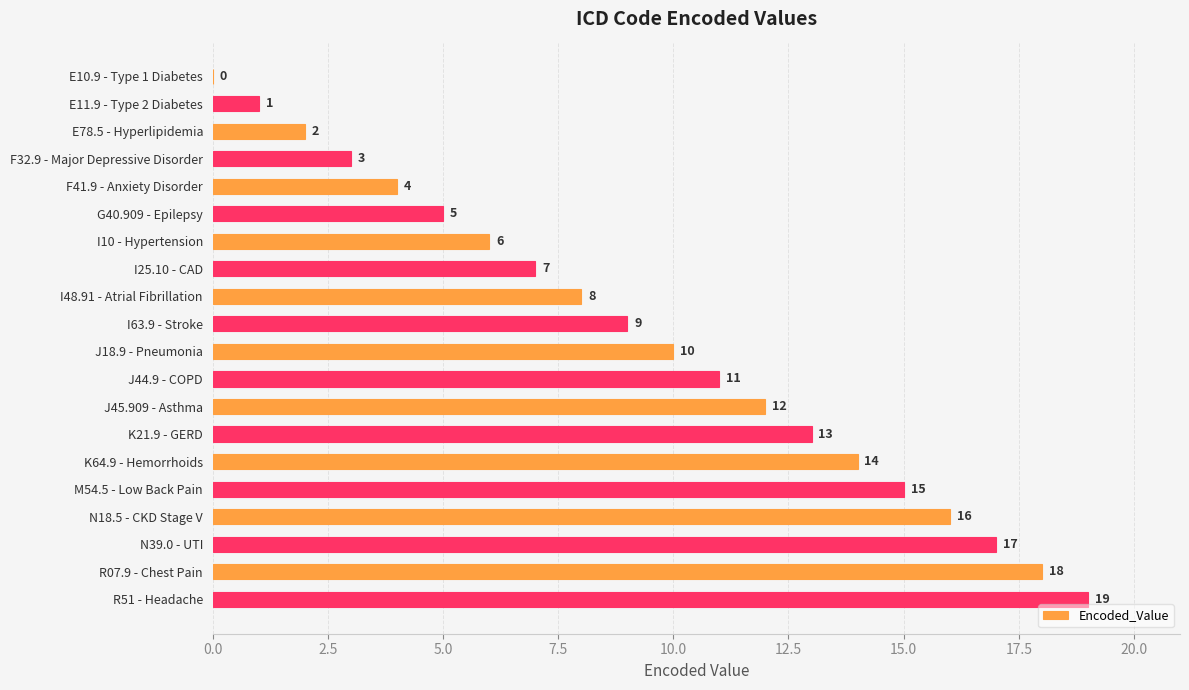

The value at R51 - Headache is 7. True or false?

False